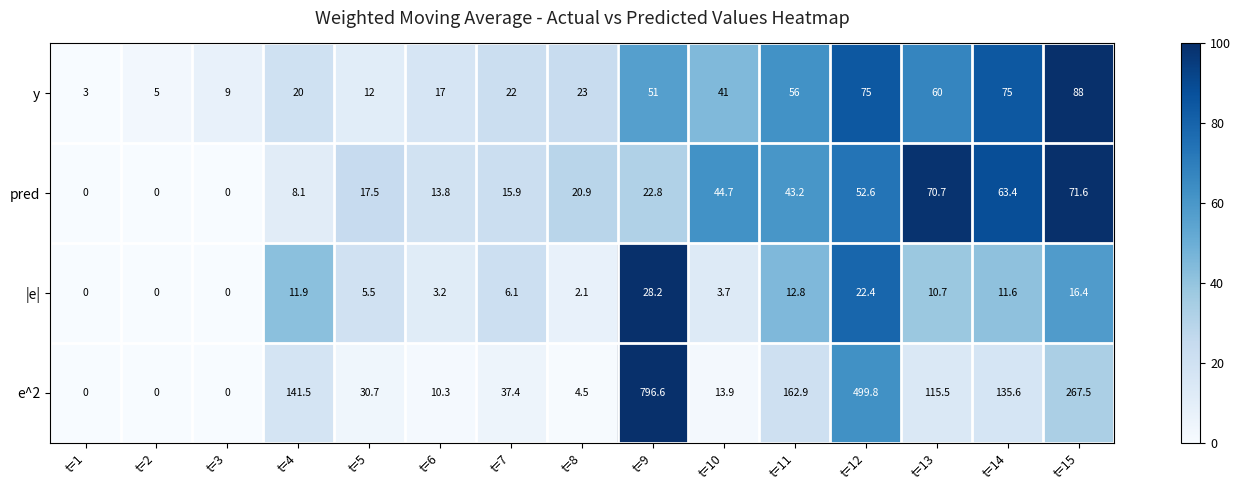

What is the difference between the pred values at t=5 and t=15?

54.1